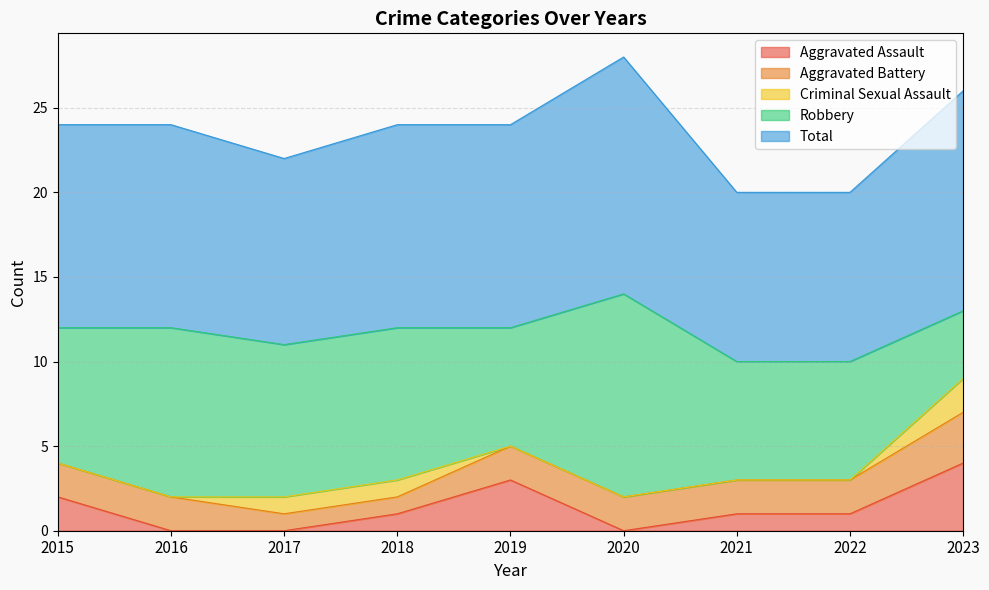

At which category is the sum across all series the highest?

2020